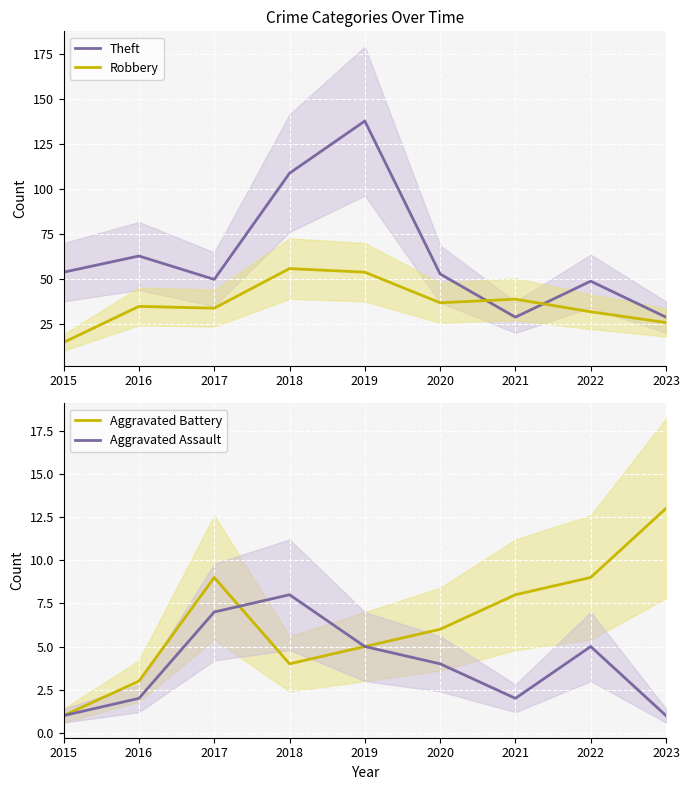

What is the sum of the Aggravated Battery values at 2023 and 2015?

14